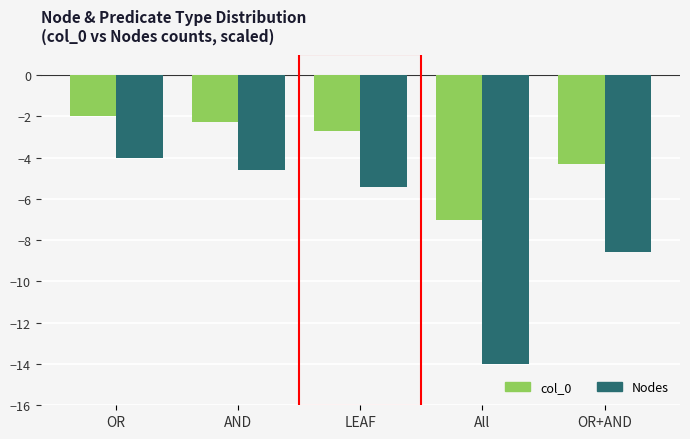

The Nodes series shows -2.5 at AND. True or false?

False